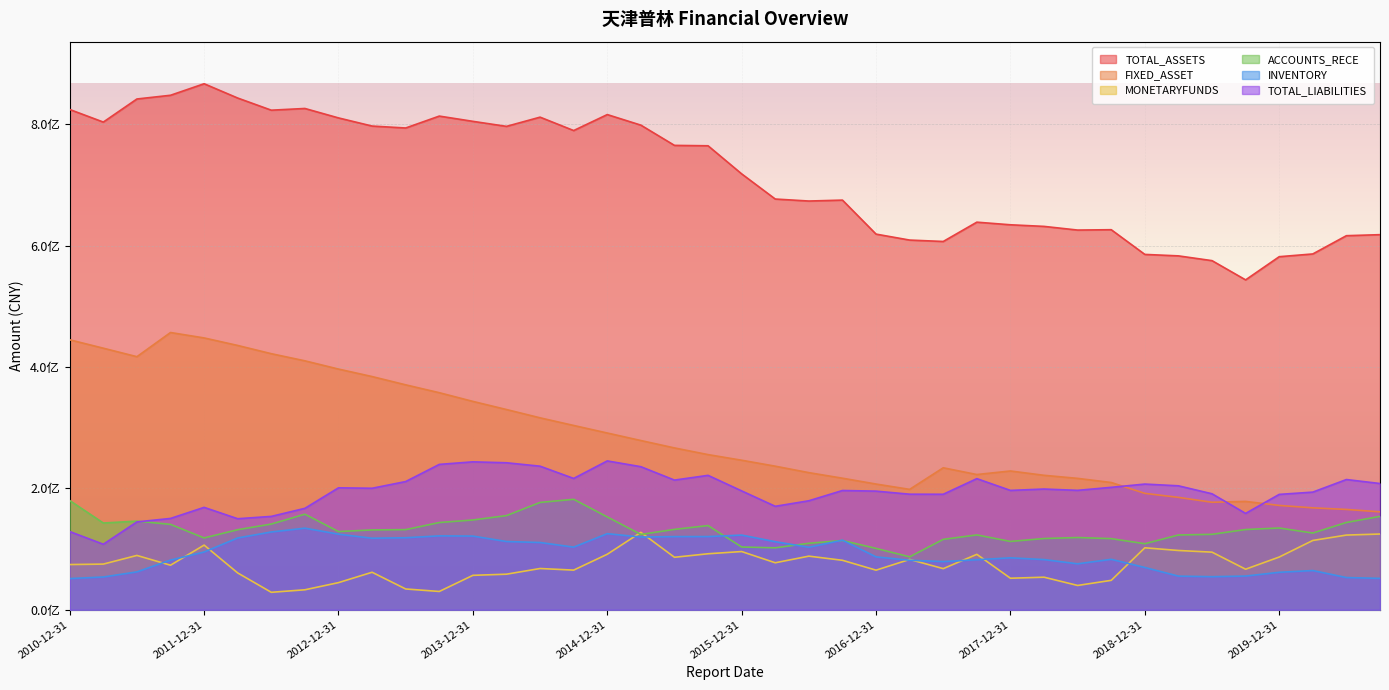

Which series has the largest range (max minus min)?

TOTAL_ASSETS